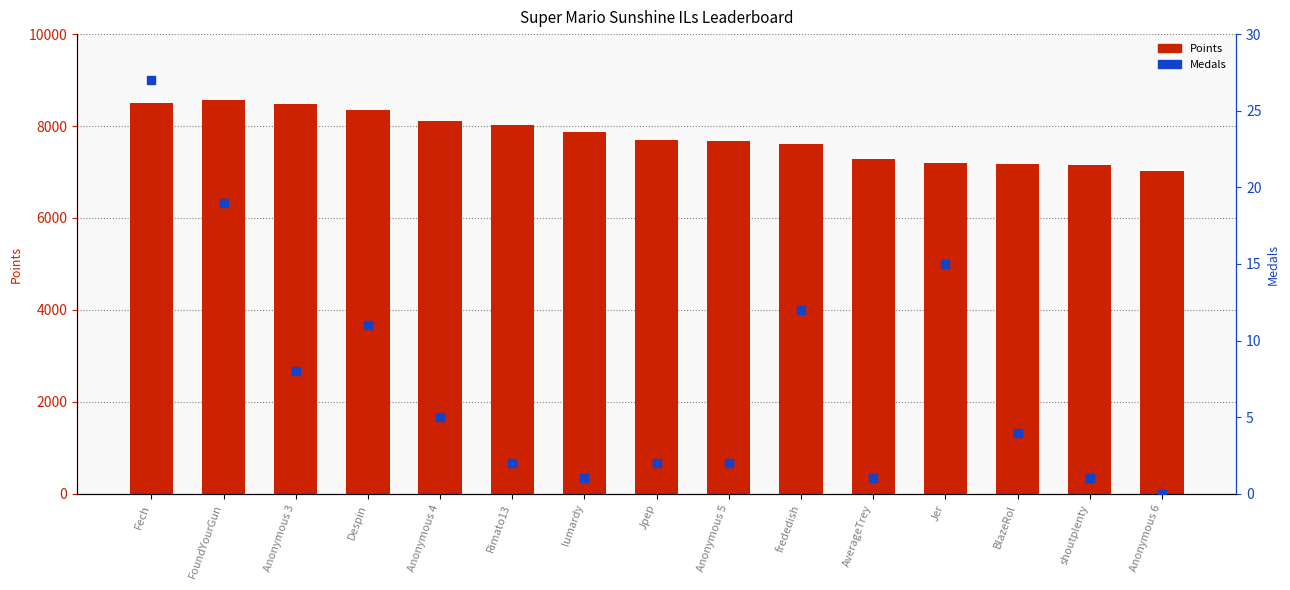

What is the total value across all series at Anonymous 5?

7687